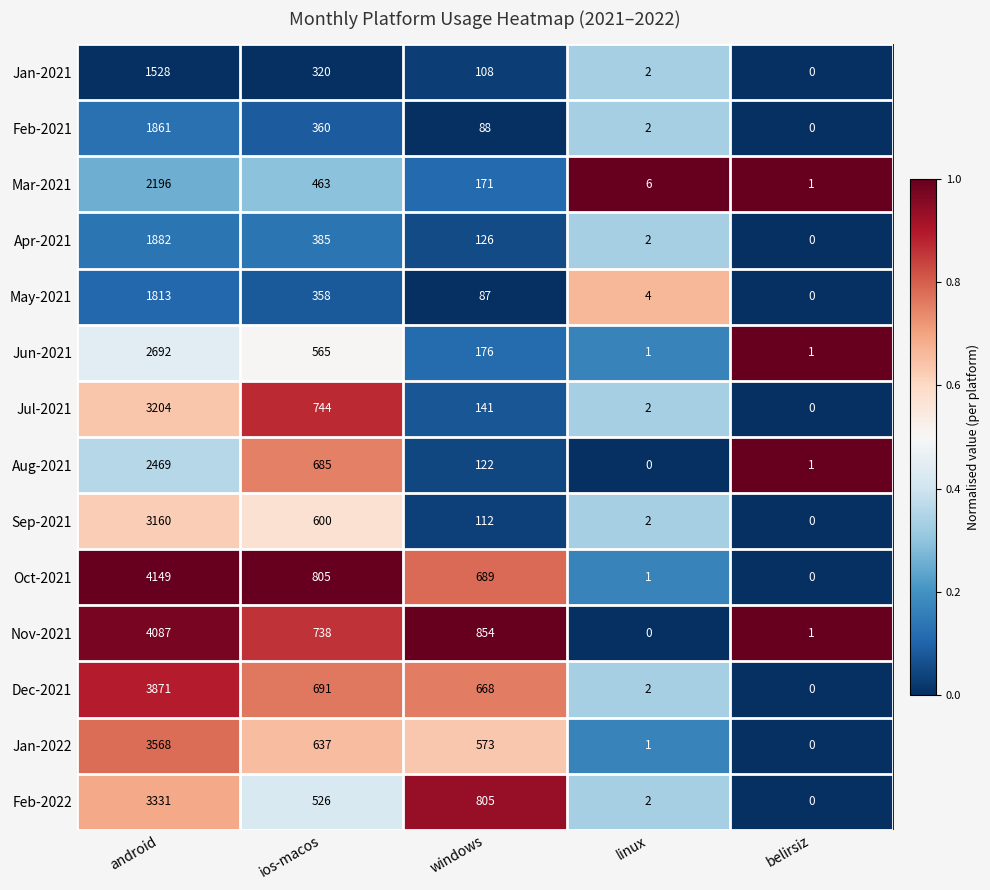

Count the number of data series in this chart.

14